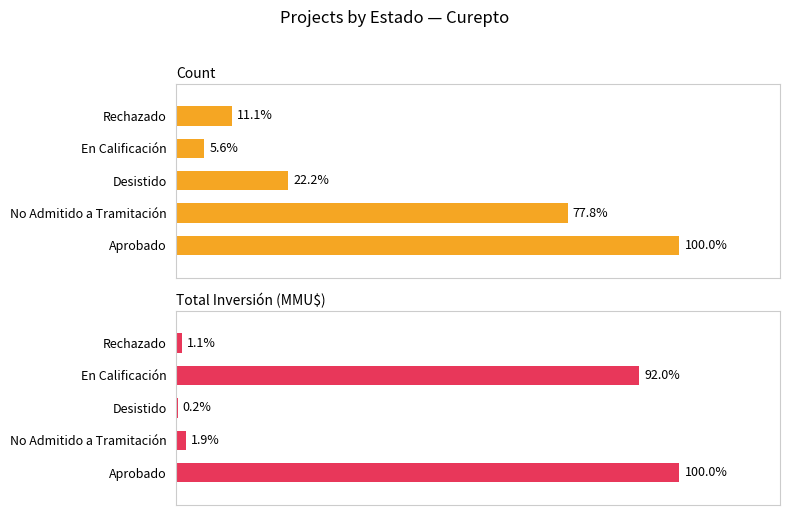

How many data points in Total Inversión (MMU$) are above 6534?

2